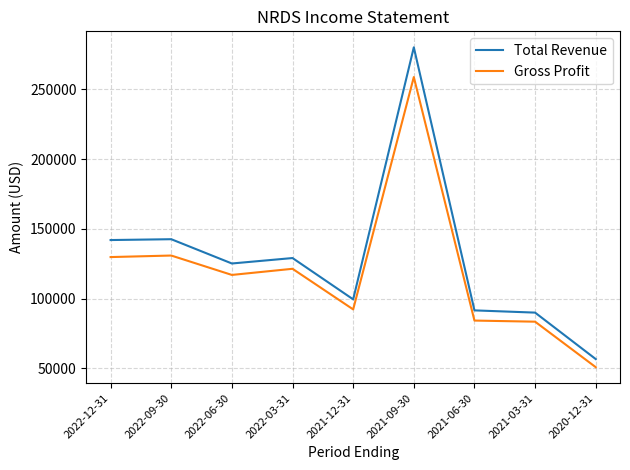

True or false: Gross Profit and Total Revenue cross at least once.

False